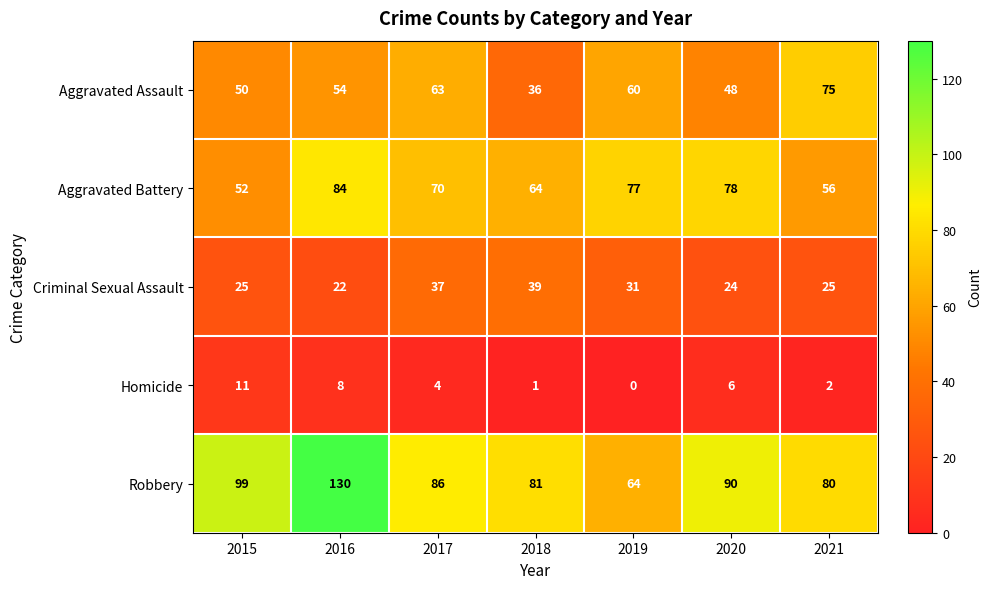

At which category is the sum across all series the highest?

2016